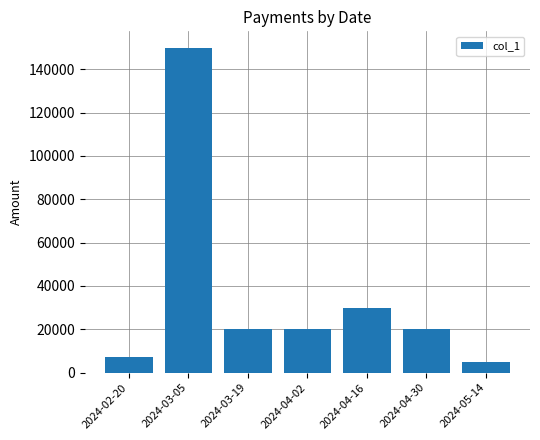

What is the value of the 1st bar from the left?

7000